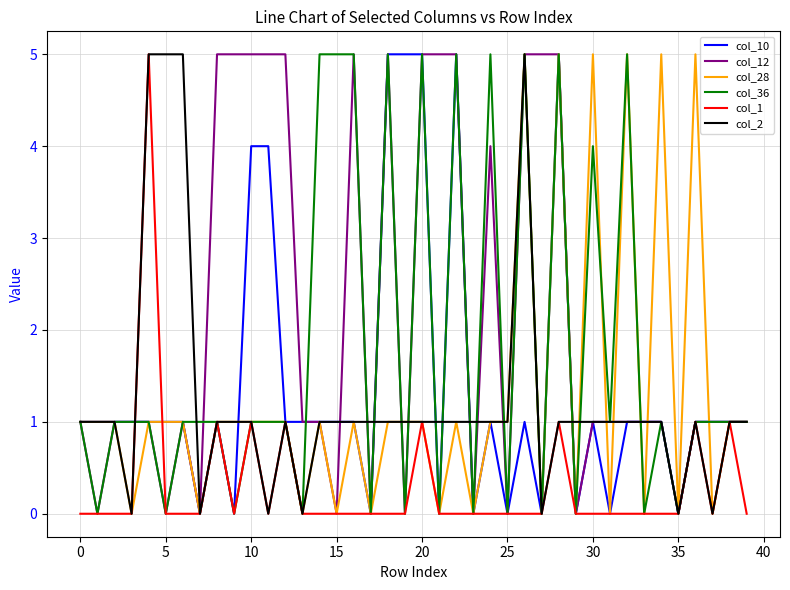

What is the highest value of the col_12 series?

5